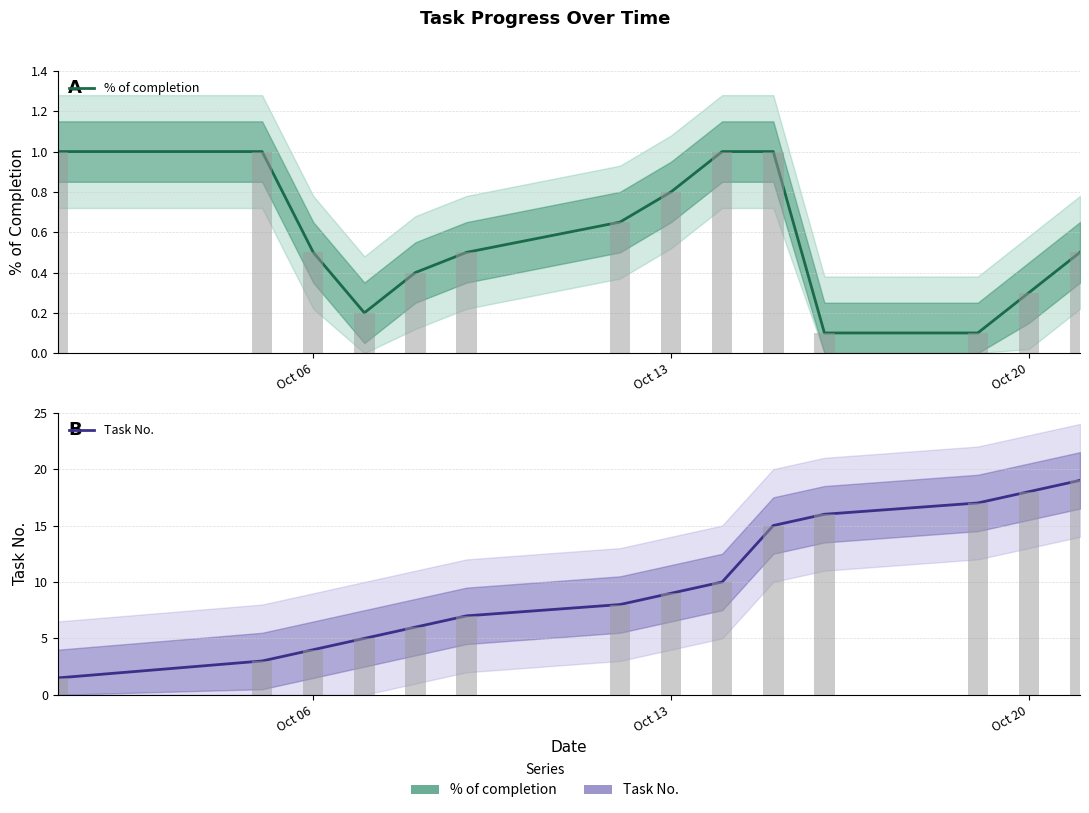

What is the lowest value of the Task No. series?

1.5